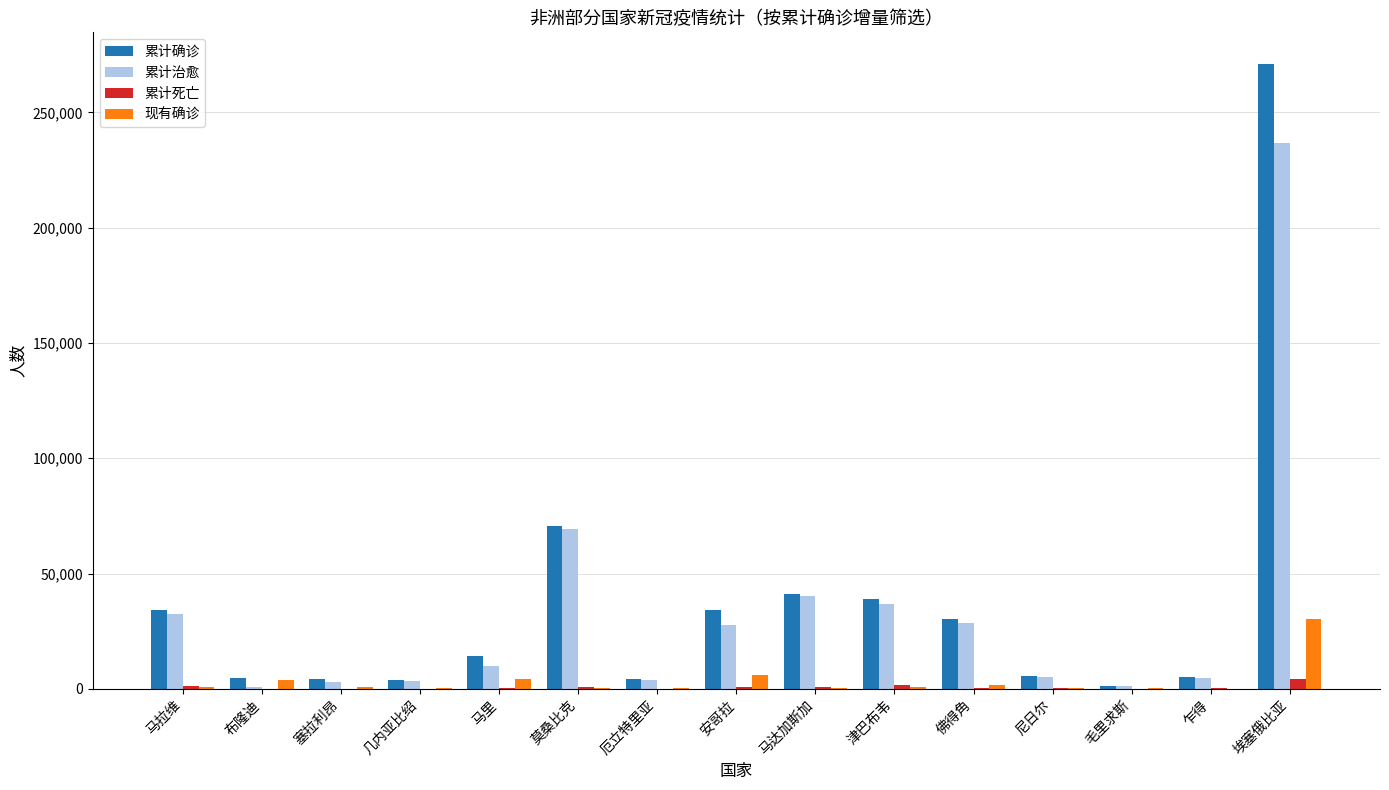

Between 马达加斯加 and 埃塞俄比亚, which series saw the biggest shift?

累计确诊